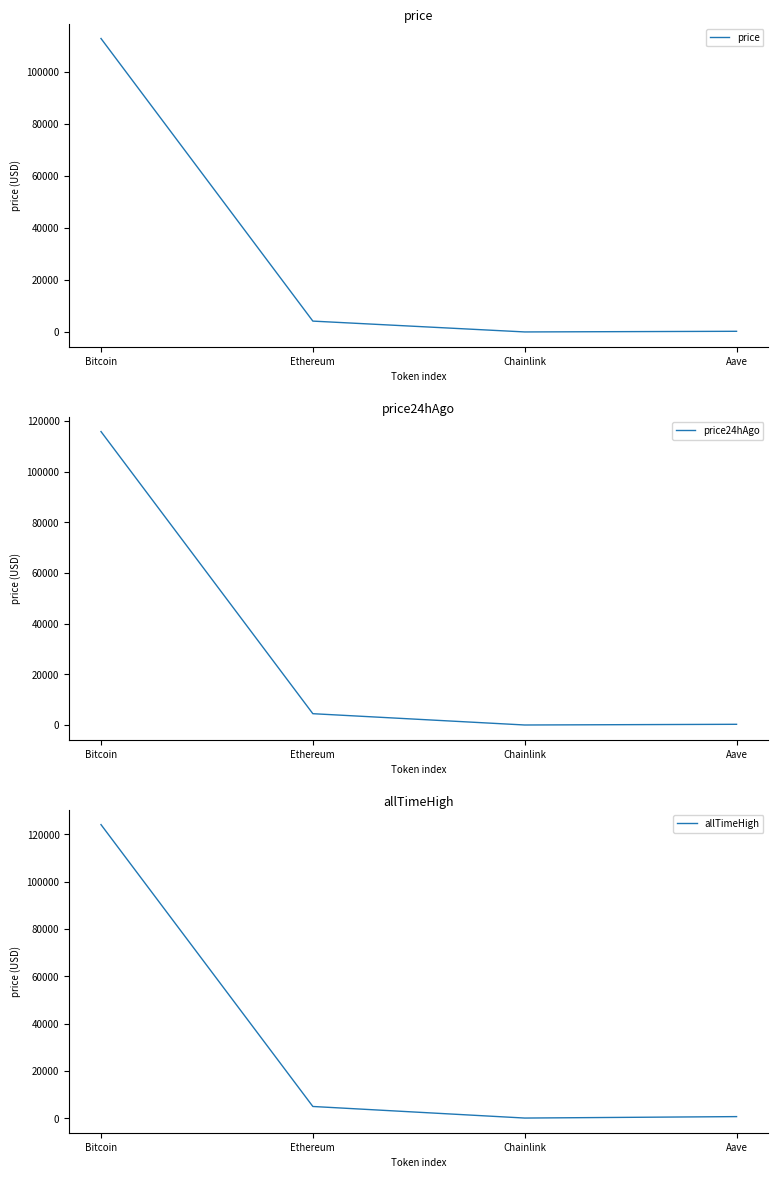

What is the sum of the price24hAgo values at Aave and Bitcoin?

116128.4